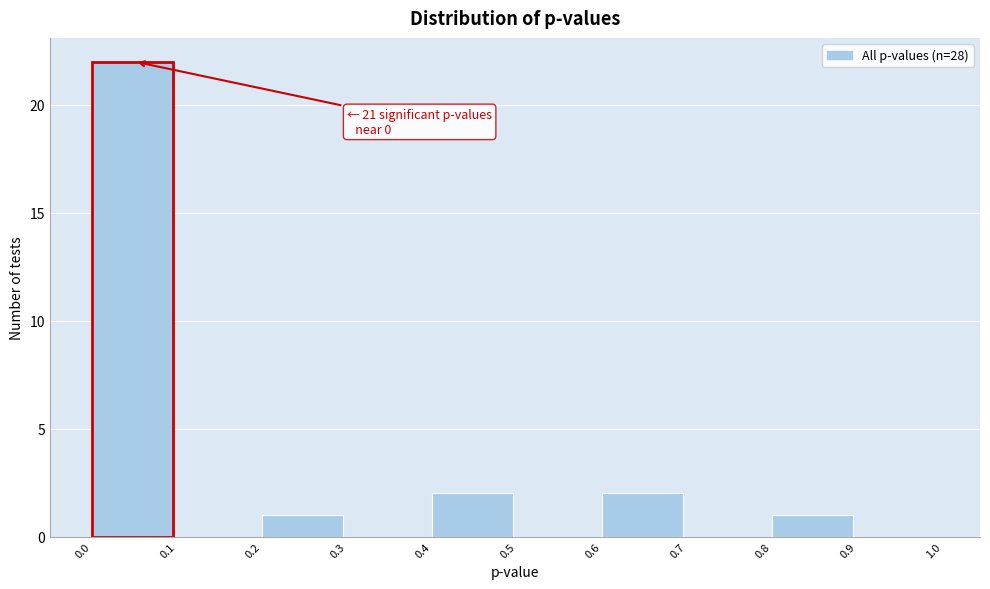

Over which range of the x-axis is the bar tallest?

0.0 to 0.1